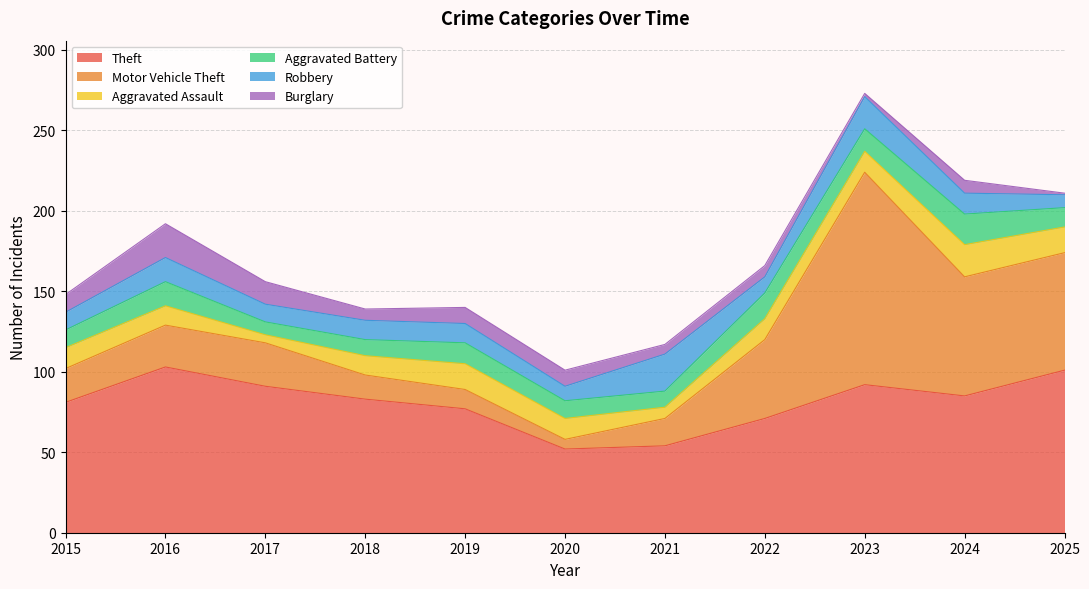

At which category does Aggravated Assault reach its first local peak?

2019